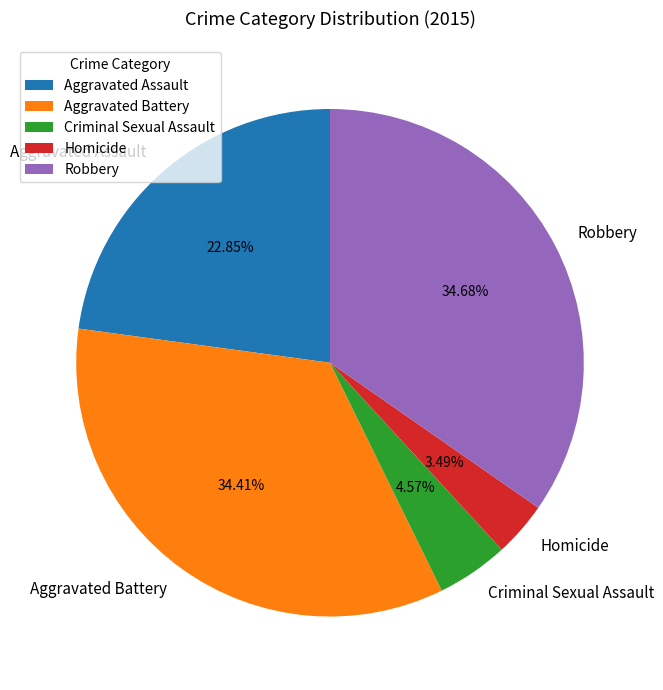

Which slice is the smallest?

Homicide